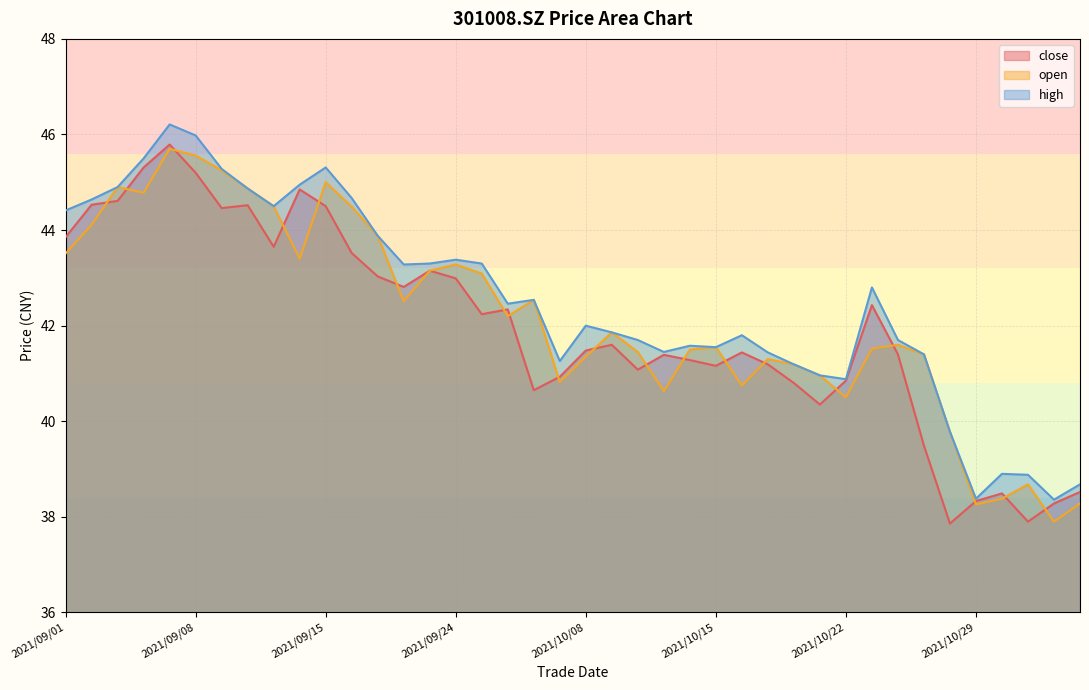

List the labels in order of close value, largest first.

2021/09/07, 2021/09/06, 2021/09/08, 2021/09/14, 2021/09/03, 2021/09/02, 2021/09/10, 2021/09/15, 2021/09/09, 2021/09/01, 2021/09/13, 2021/09/16, 2021/09/23, 2021/09/17, 2021/09/24, 2021/09/22, 2021/10/25, 2021/09/28, 2021/09/27, 2021/10/11, 2021/10/08, 2021/10/18, 2021/10/26, 2021/10/13, 2021/10/14, 2021/10/19, 2021/10/15, 2021/10/12, 2021/09/30, 2021/10/22, 2021/10/20, 2021/09/29, 2021/10/21, 2021/10/27, 2021/11/04, 2021/11/01, 2021/10/29, 2021/11/03, 2021/11/02, 2021/10/28